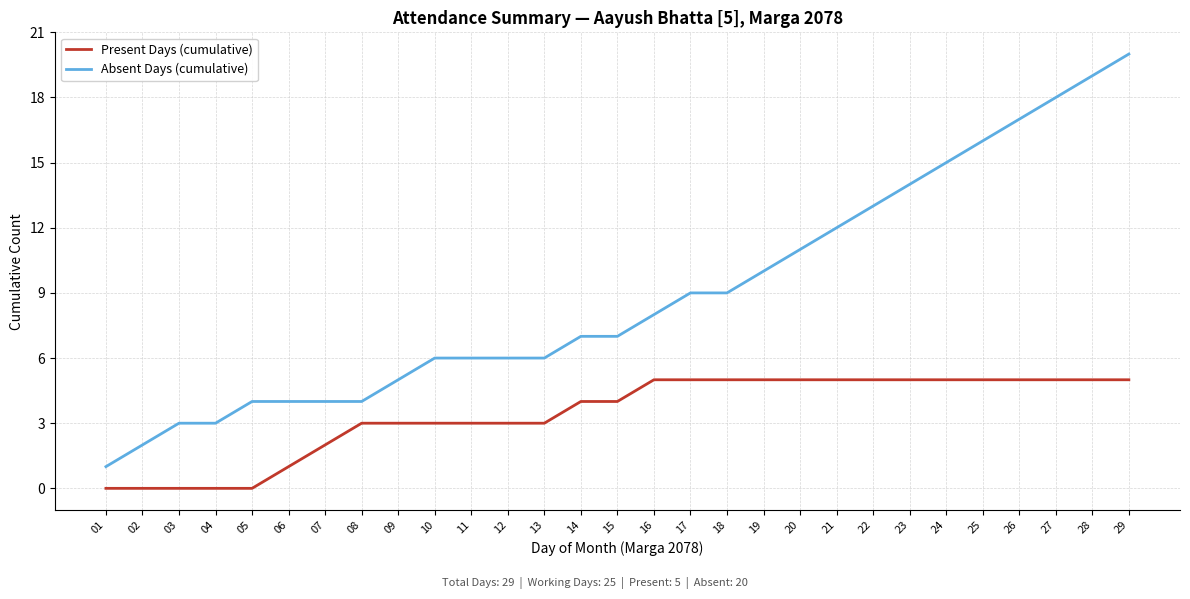

What is the difference between the second highest and minimum values in the Absent Days (cumulative) series?

18